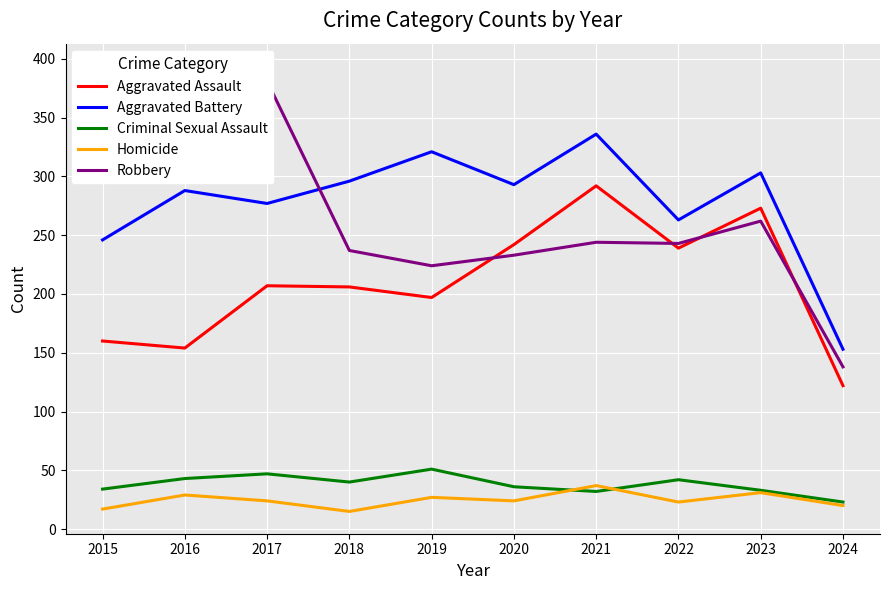

Is it true that Aggravated Battery equals 473 at 2022?

False